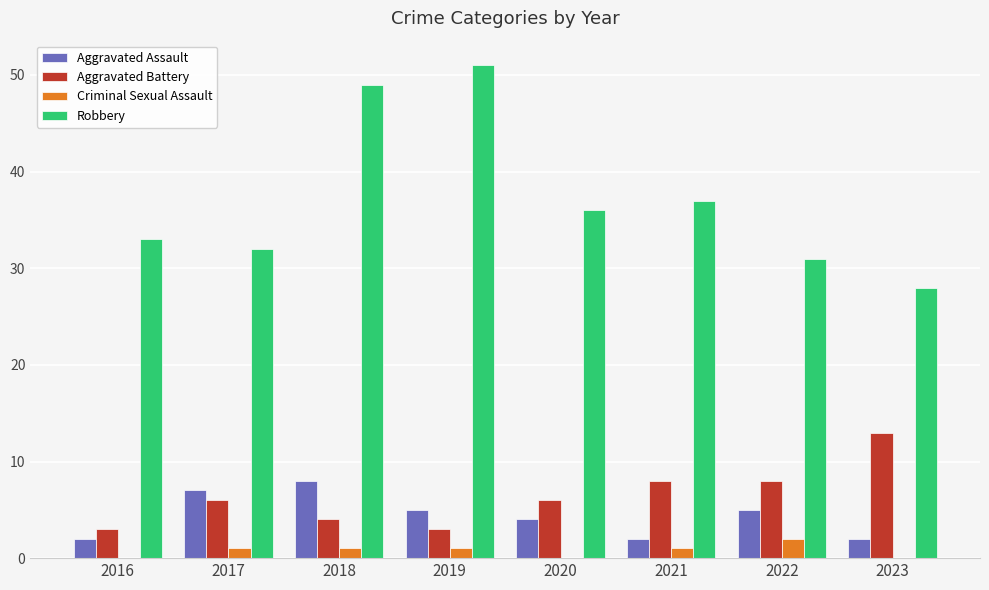

True or false: Aggravated Battery has a value of 6 at 2018.

False